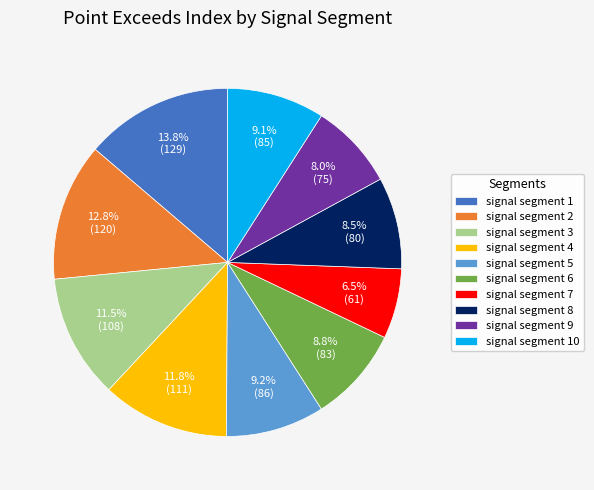

What portion of the pie excludes signal segment 3?

88.5%